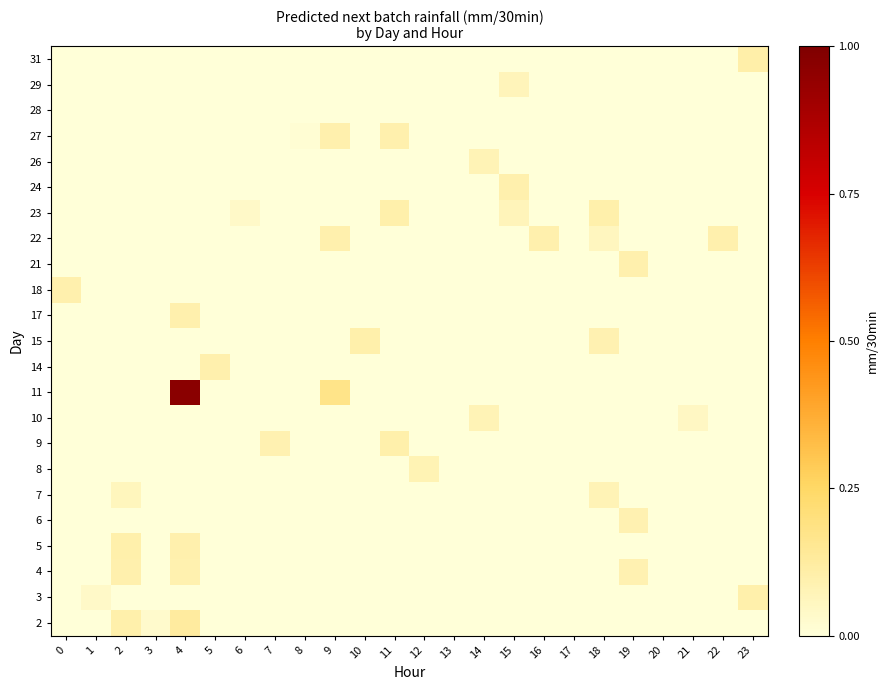

What is the difference between the highest and lowest values at 15?

0.1